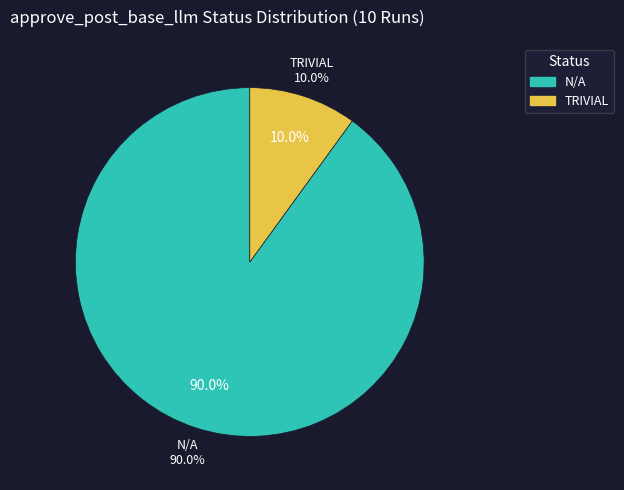

Approximately how many times larger is the value at N/A compared to TRIVIAL?

9.0